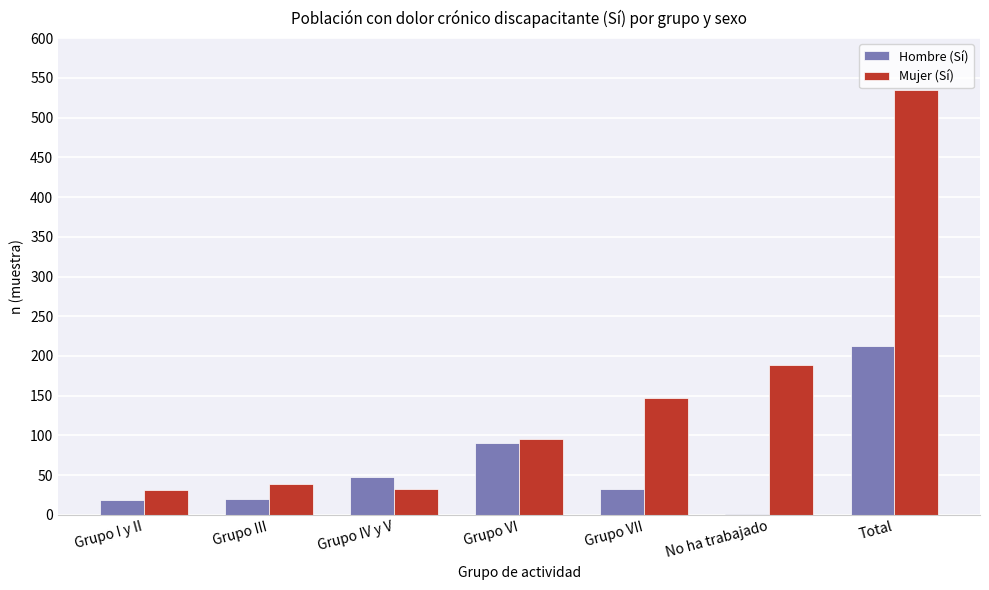

What is the average value of the Mujer (Sí) series?

153